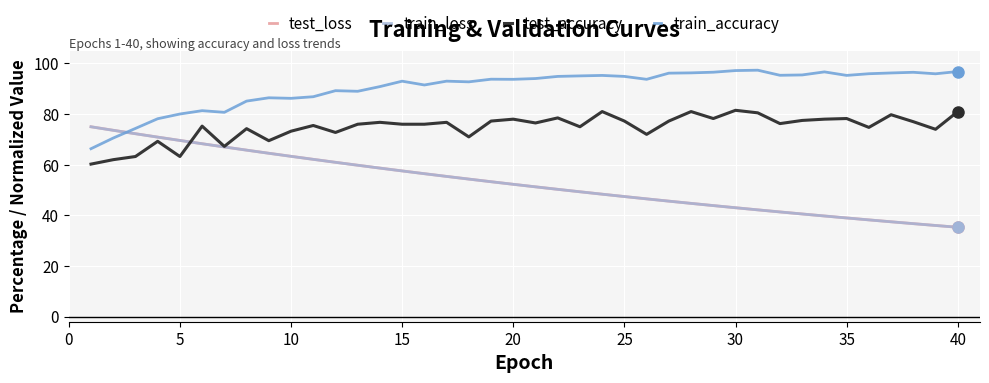

Which series has the largest total across all categories?

train_accuracy